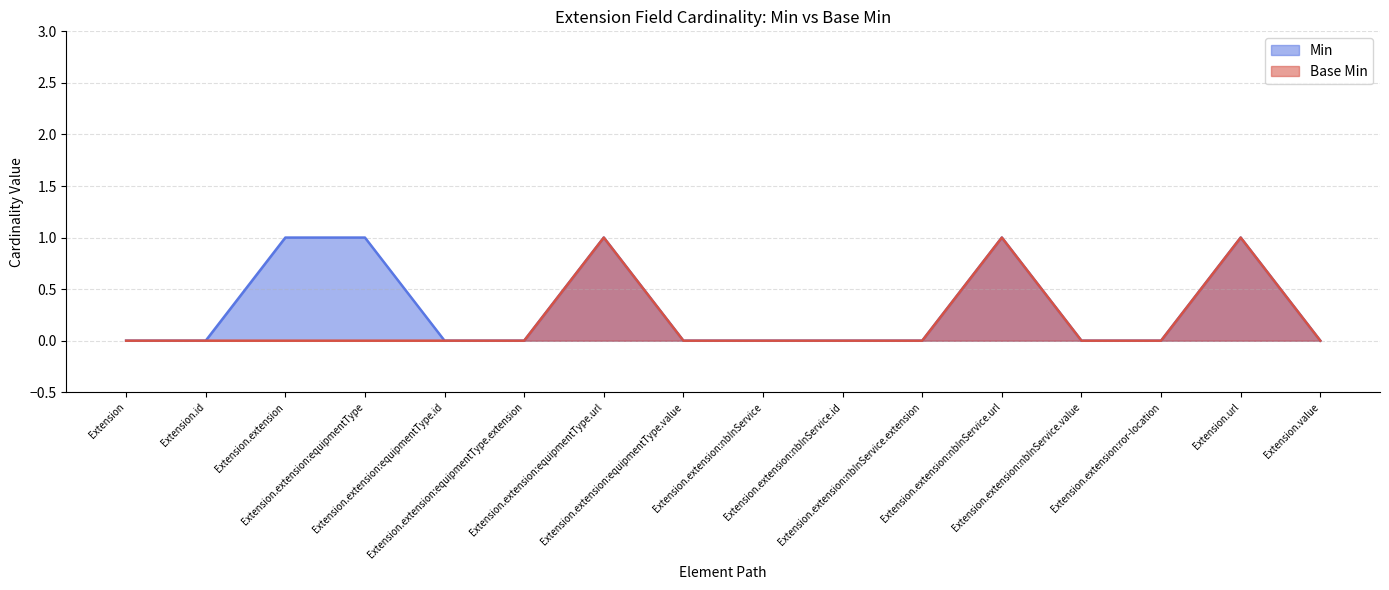

At how many categories does at least one series exceed 0?

5